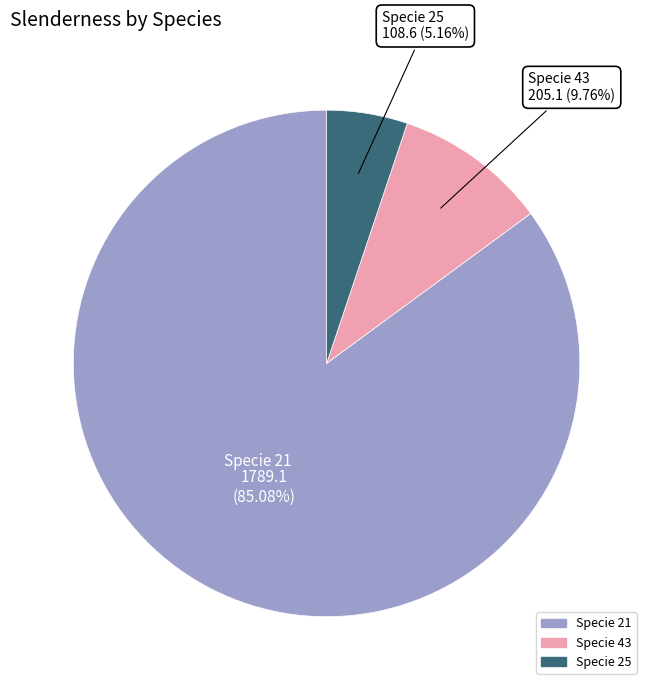

Is there any slice that represents more than half of the pie?

Yes